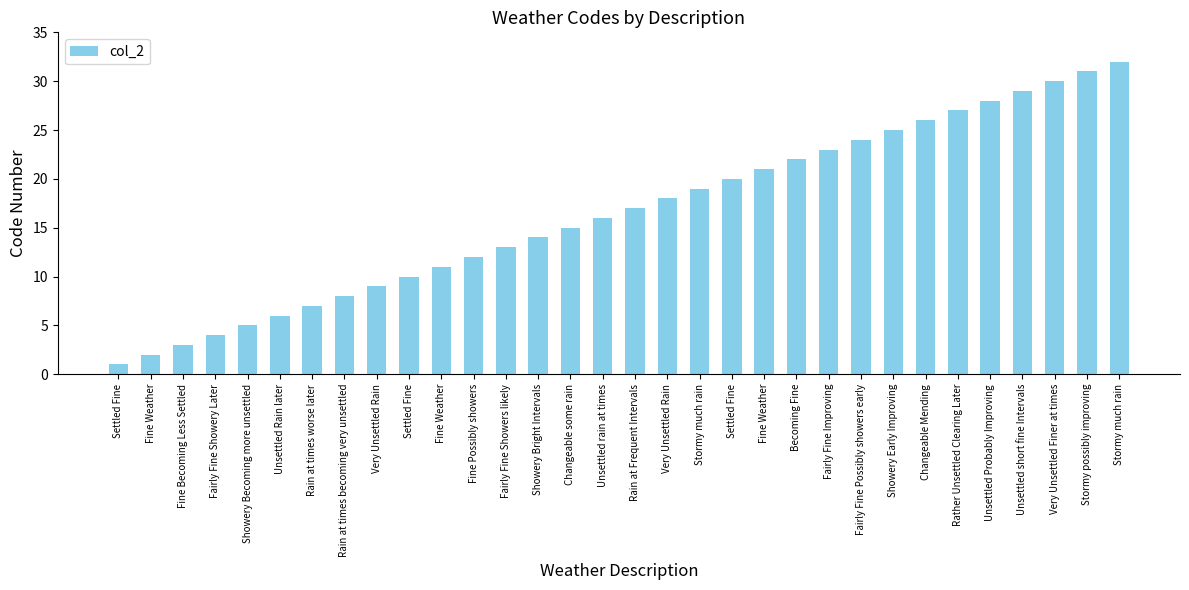

Reading left to right, transcribe all the data shown in this chart.

Settled Fine=1	Fine Weather=2	Fine Becoming Less Settled=3	Fairly Fine Showery Later=4	Showery Becoming more unsettled=5	Unsettled Rain later=6	Rain at times worse later=7	Rain at times becoming very unsettled=8	Very Unsettled Rain=9	Settled Fine=10	Fine Weather=11	Fine Possibly showers=12	Fairly Fine Showers likely=13	Showery Bright Intervals=14	Changeable some rain=15	Unsettled rain at times=16	Rain at Frequent Intervals=17	Very Unsettled Rain=18	Stormy much rain=19	Settled Fine=20	Fine Weather=21	Becoming Fine=22	Fairly Fine Improving=23	Fairly Fine Possibly showers early=24	Showery Early Improving=25	Changeable Mending=26	Rather Unsettled Clearing Later=27	Unsettled Probably Improving=28	Unsettled short fine Intervals=29	Very Unsettled Finer at times=30	Stormy possibly improving=31	Stormy much rain=32